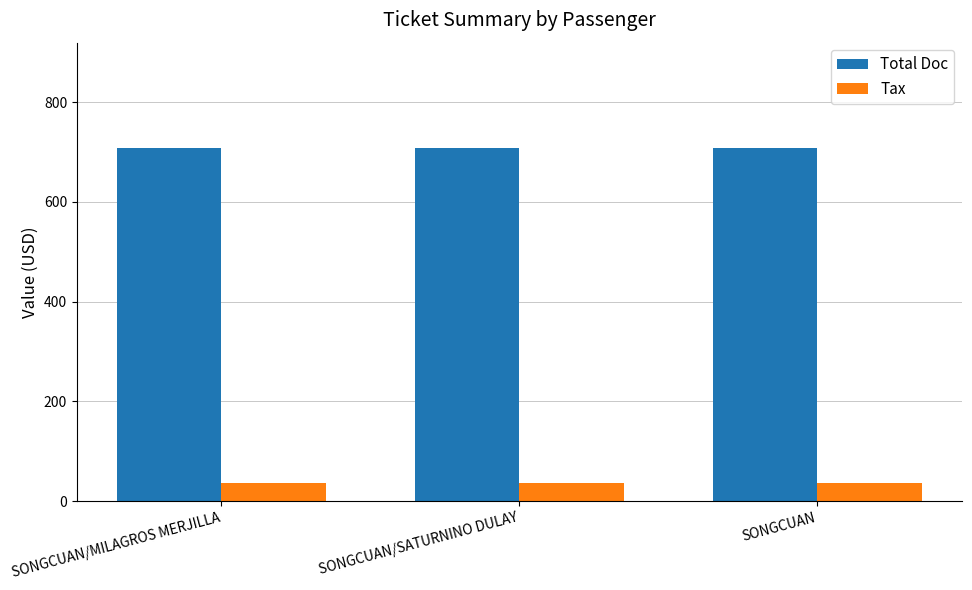

At how many categories does at least one series exceed 582?

3